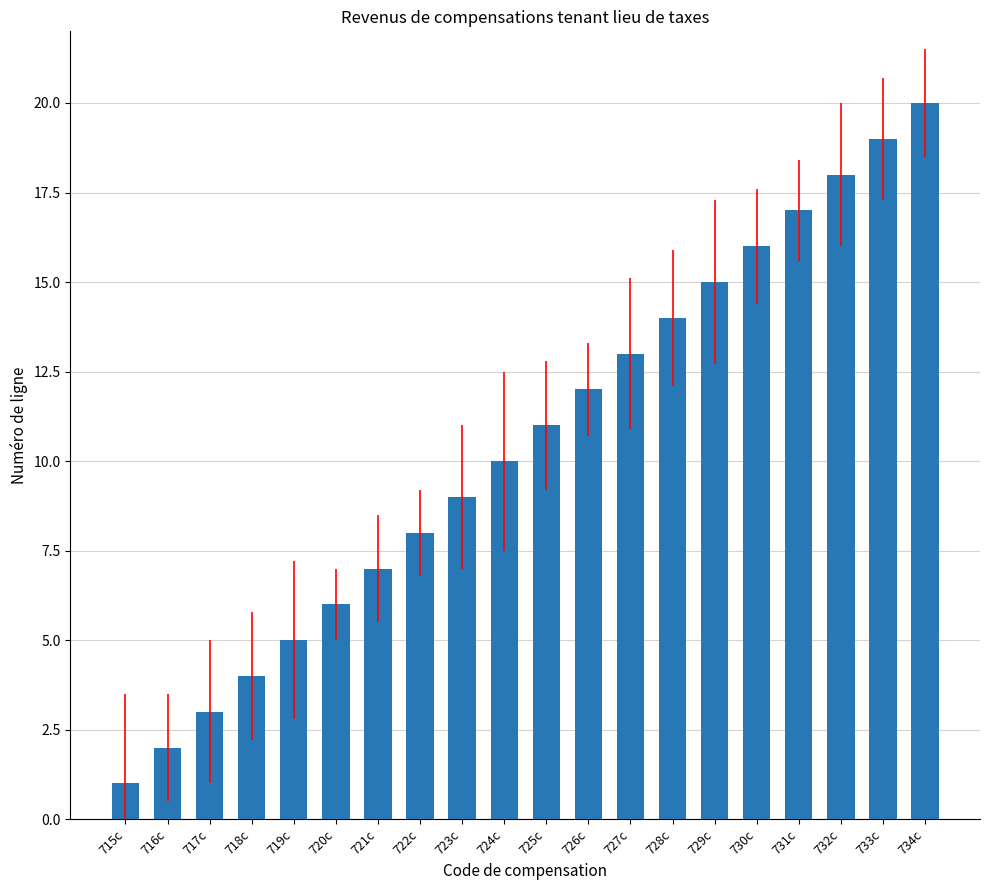

What position from the right is 726c?

9